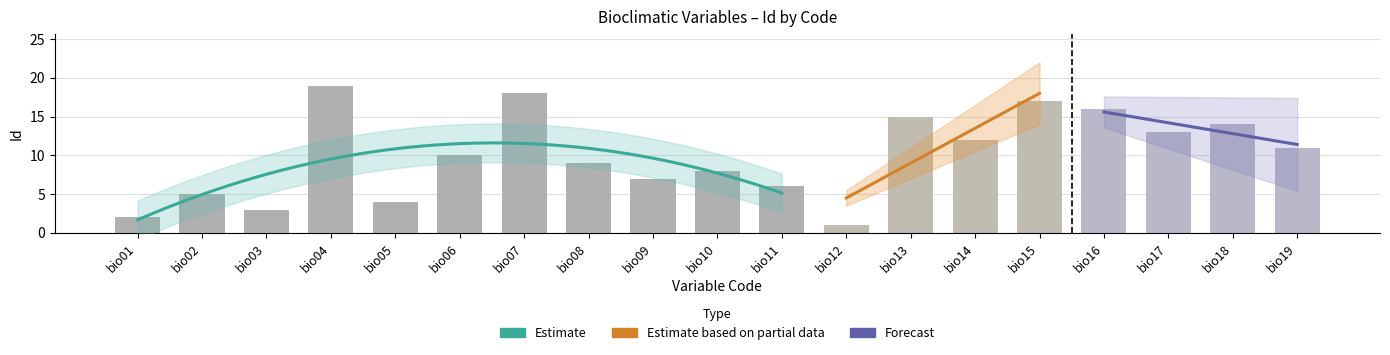

What is the value of the 8th bar from the left?

9